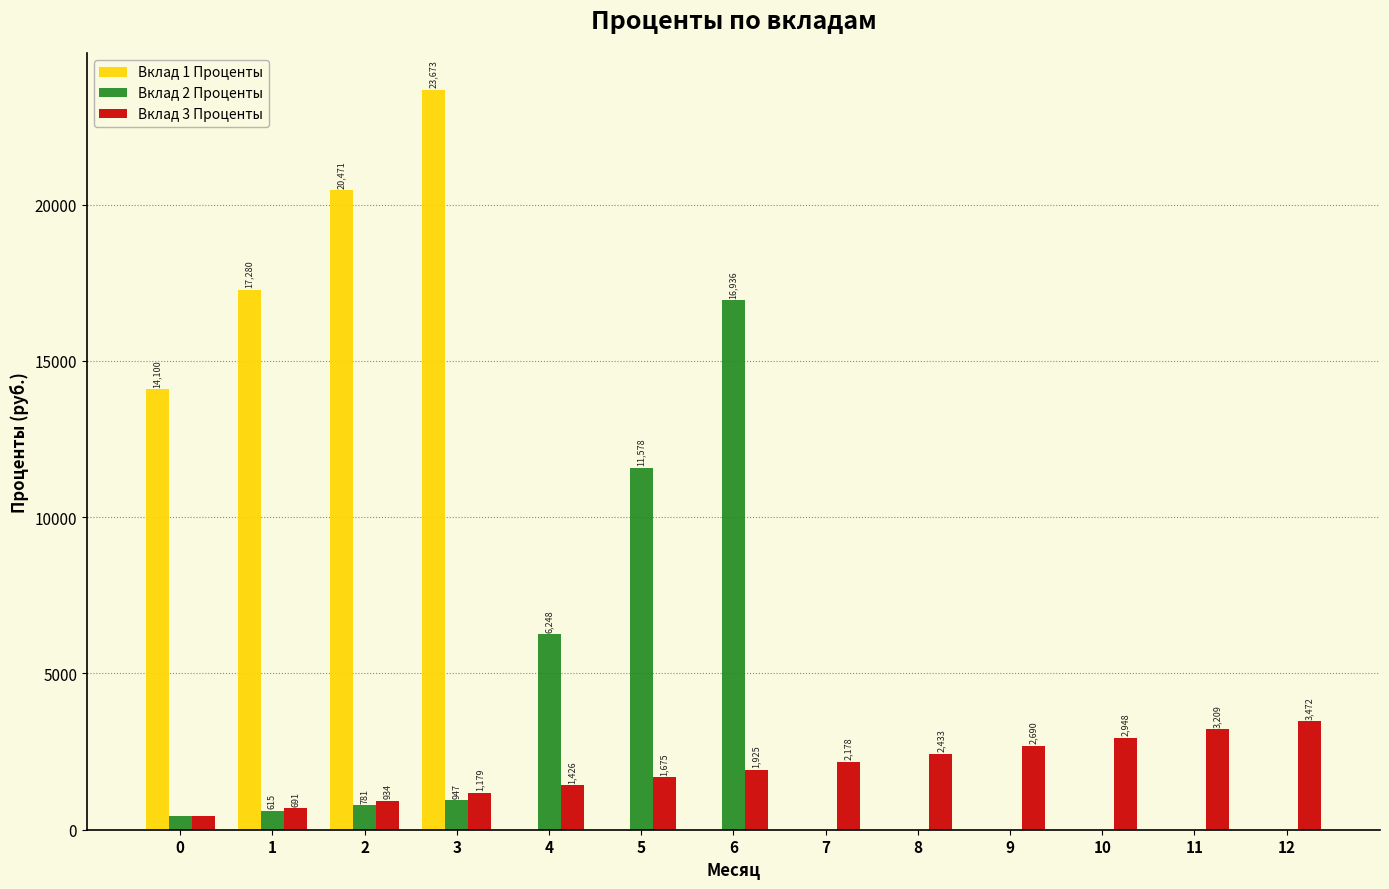

Which series has the largest total across all categories?

Вклад 1 Проценты